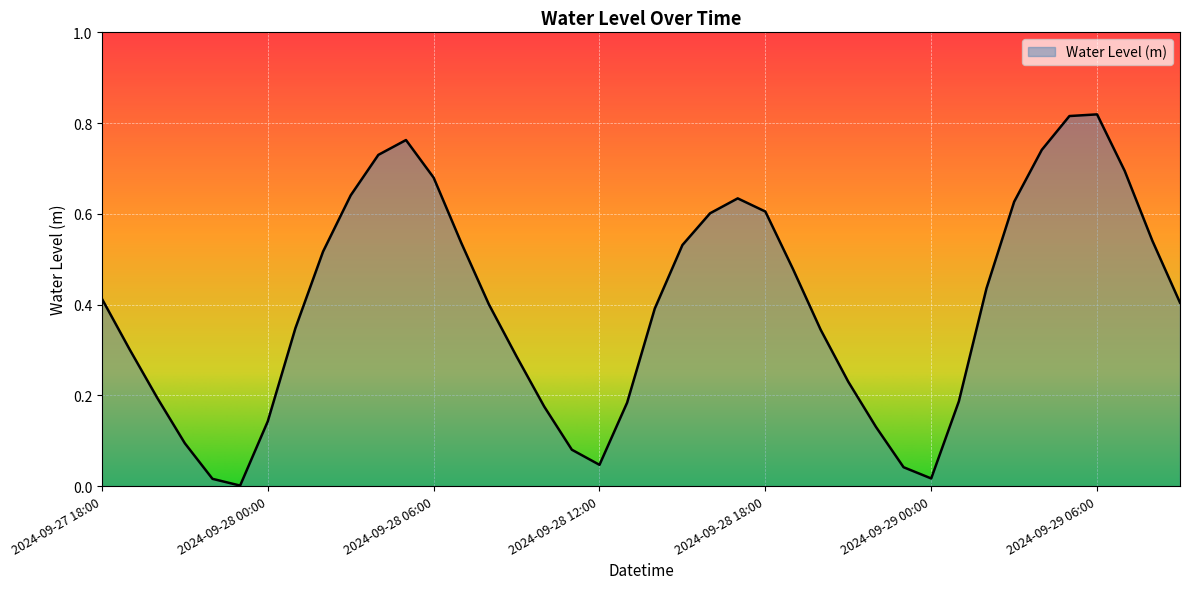

What is the value of the 13th point from the left?

0.7